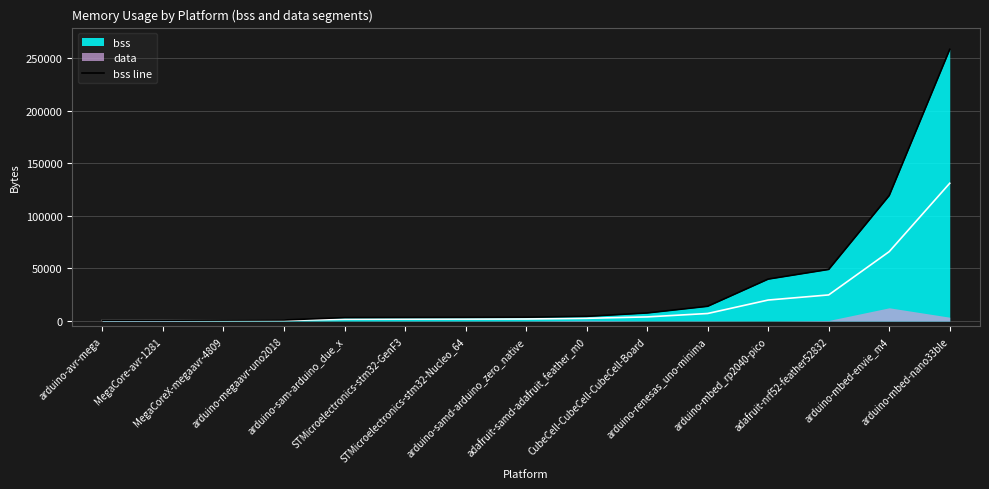

How many lines are shown in the chart?

1